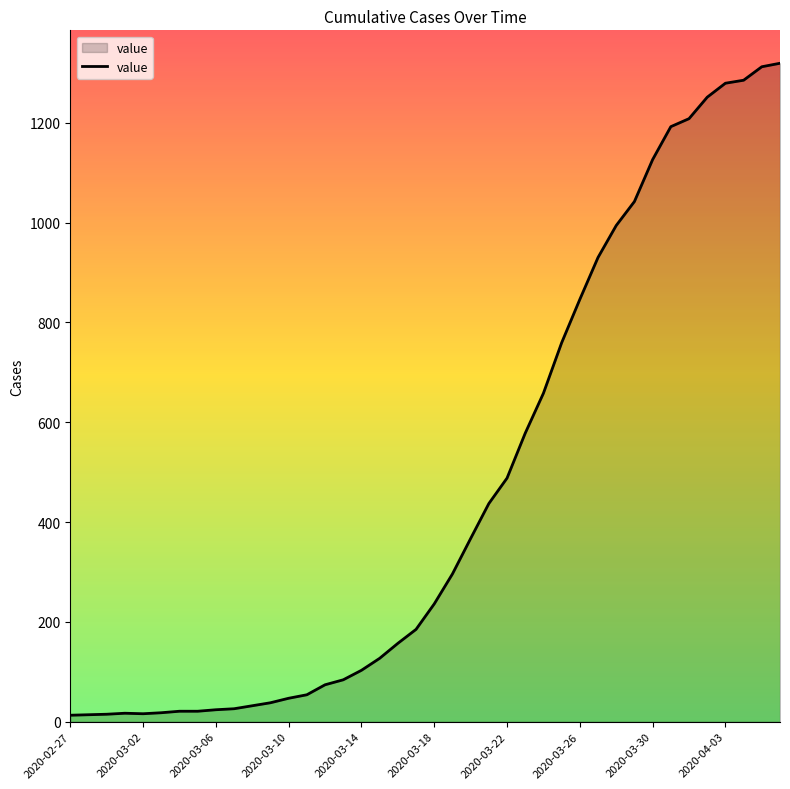

What is the greatest value displayed?

1319